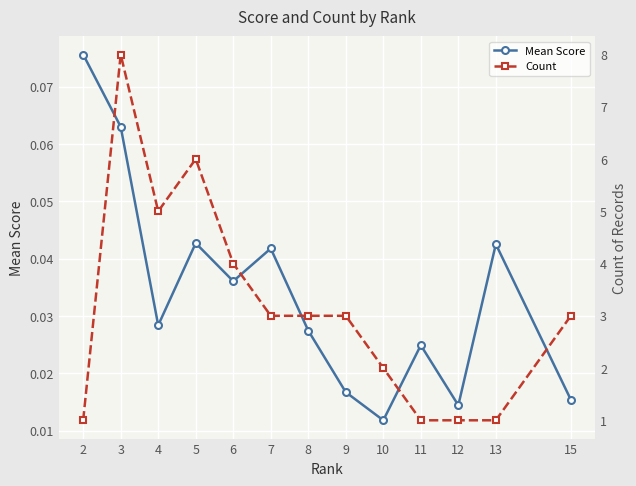

Reading right to left, transcribe all the data shown in this chart.

Mean Score: 15=0.0	13=0.0	12=0.0	11=0.0	10=0.0	9=0.0	8=0.0	7=0.0	6=0.0	5=0.0	4=0.0	3=0.1	2=0.1
Count: 15=3.0	13=1.0	12=1.0	11=1.0	10=2.0	9=3.0	8=3.0	7=3.0	6=4.0	5=6.0	4=5.0	3=8.0	2=1.0